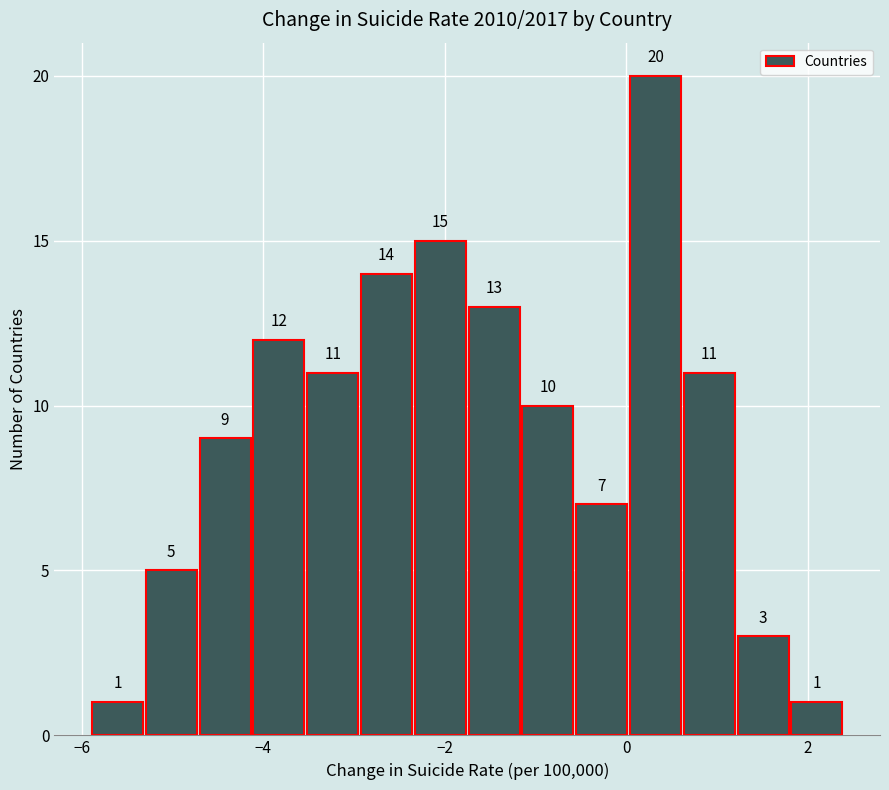

Read against the x-axis, roughly where is the centre of the tallest bar?

0.4